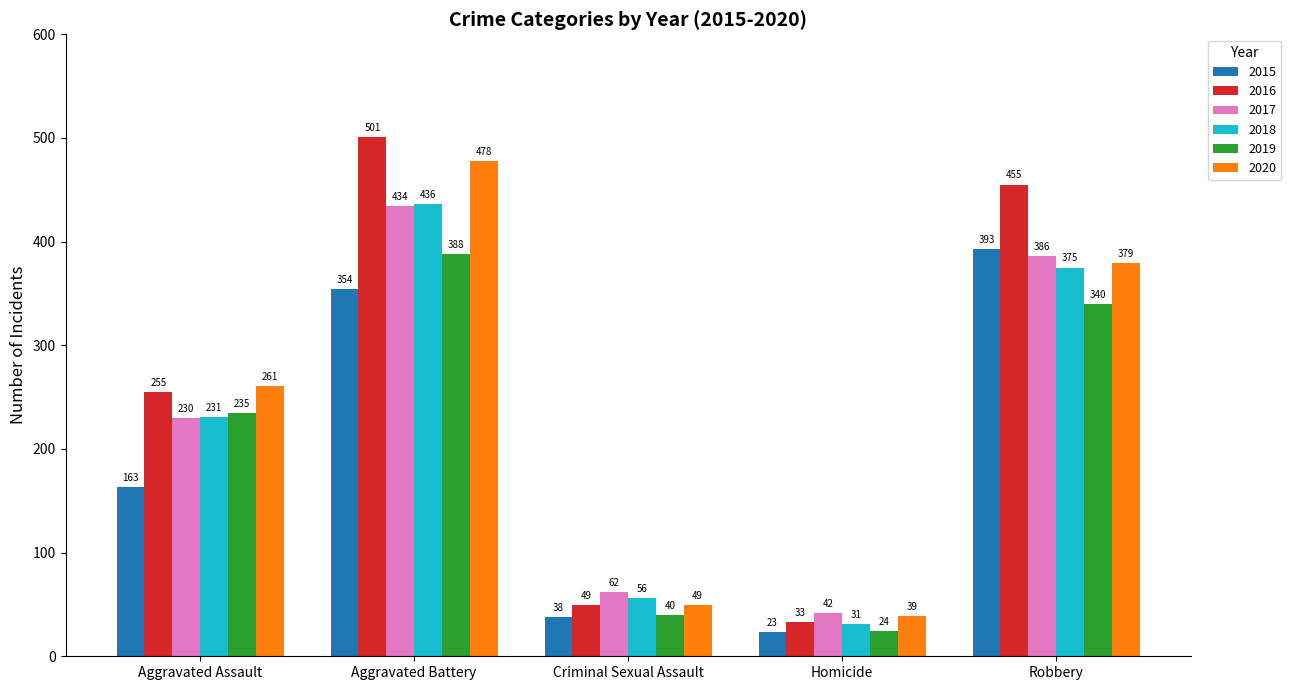

What is the difference between the 2019 values at Aggravated Battery and Criminal Sexual Assault?

348